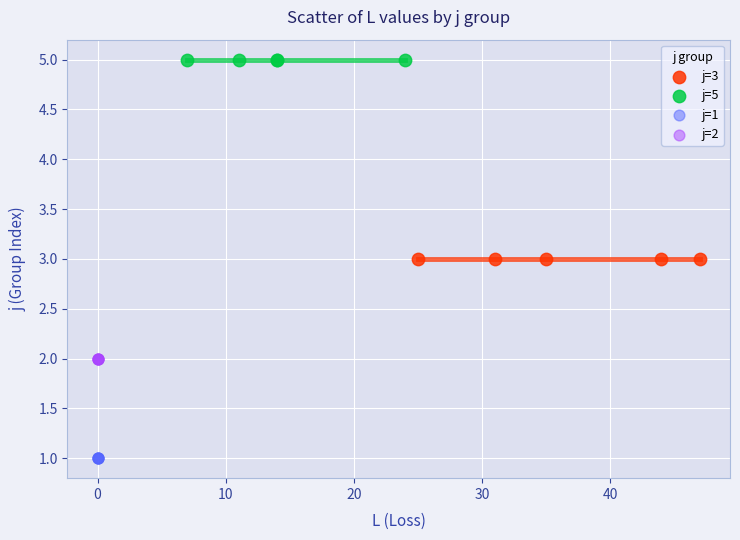

Which series reaches the maximum Y coordinate?

j=5